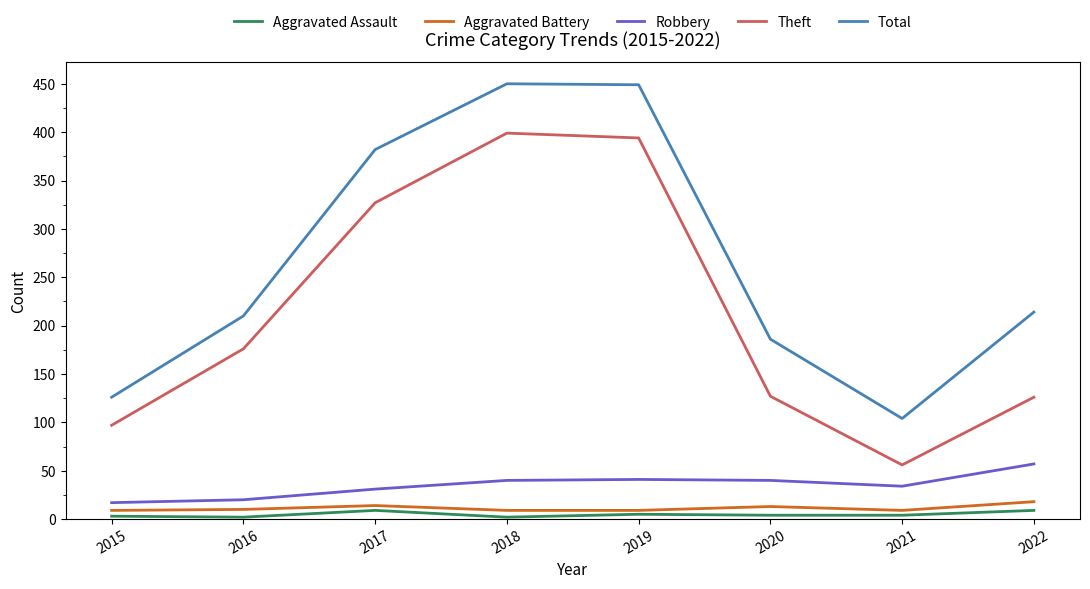

What is the difference between the second highest and minimum values in the Aggravated Assault series?

7